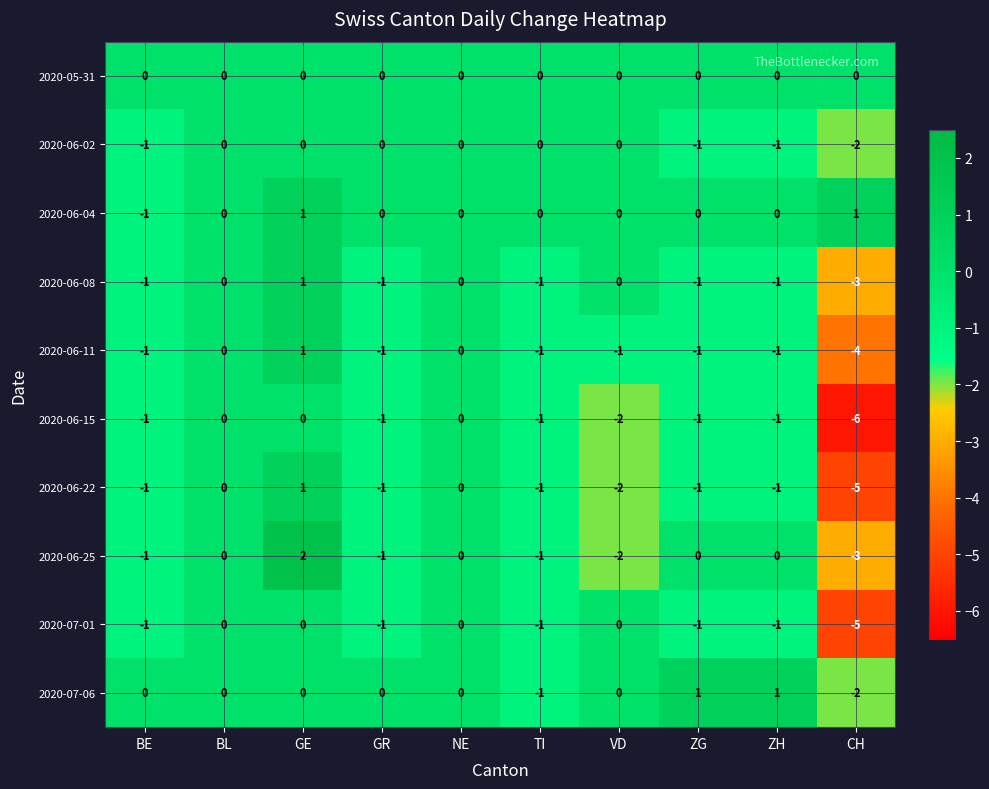

How many data points in 2020-06-25 are less than 0?

5